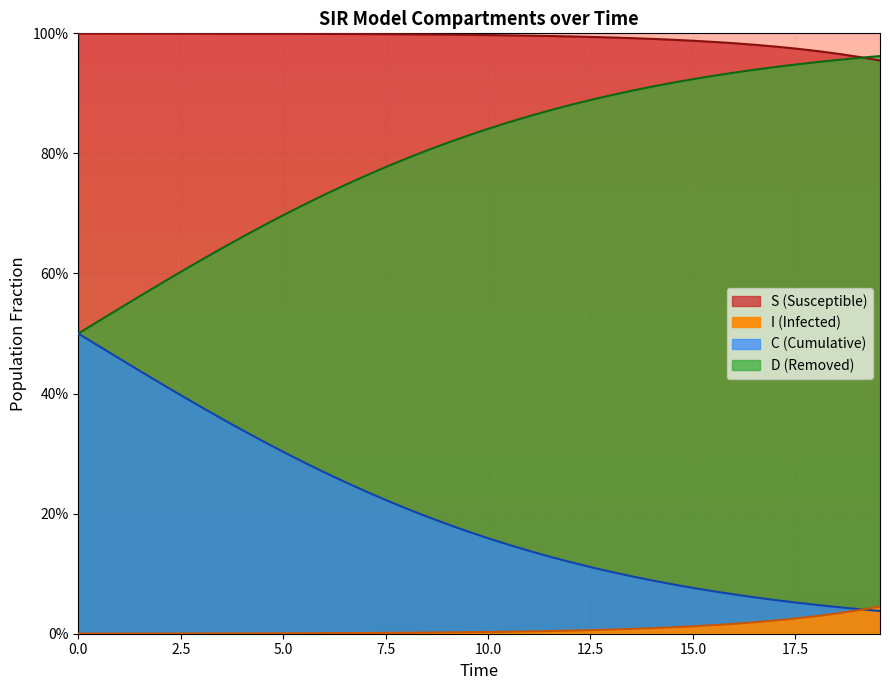

Which series has the largest total across all categories?

S